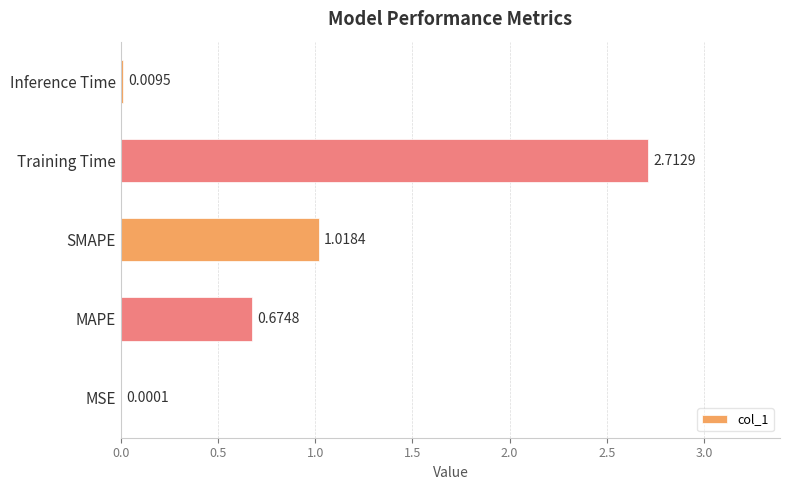

At which label is the value closest to 1?

SMAPE